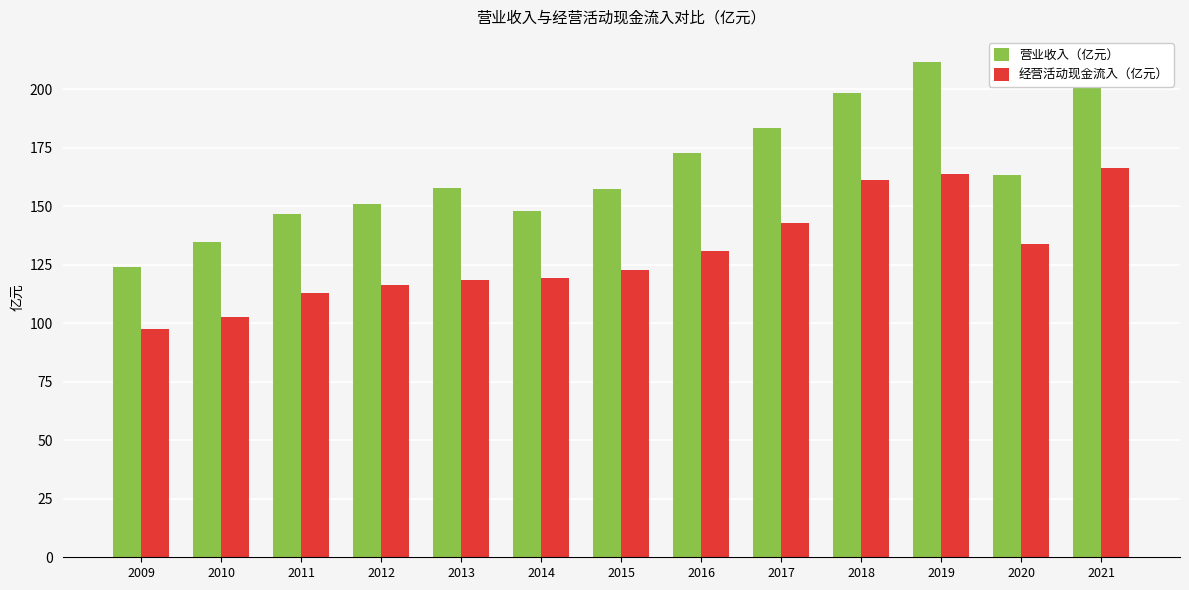

Between 2015 and 2019, which series saw the biggest shift?

营业收入（亿元）